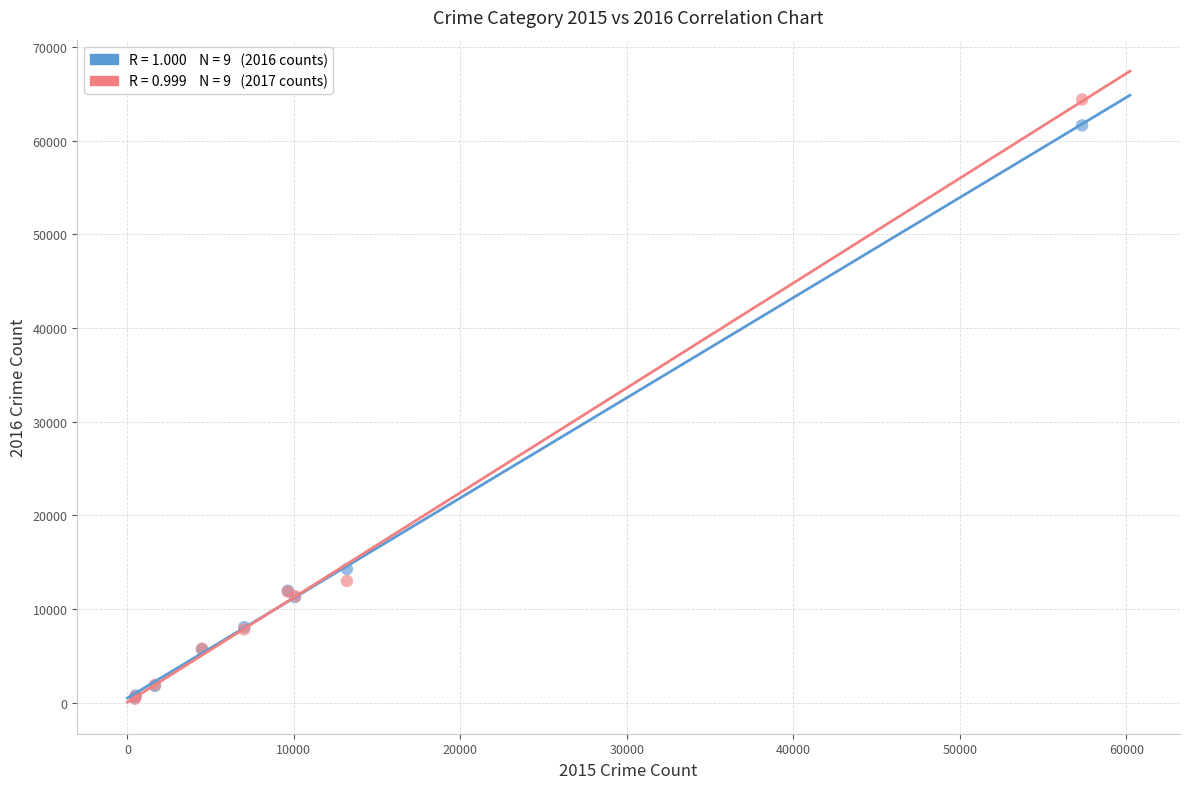

Across all series, what Y value is closest to 32412?

14289